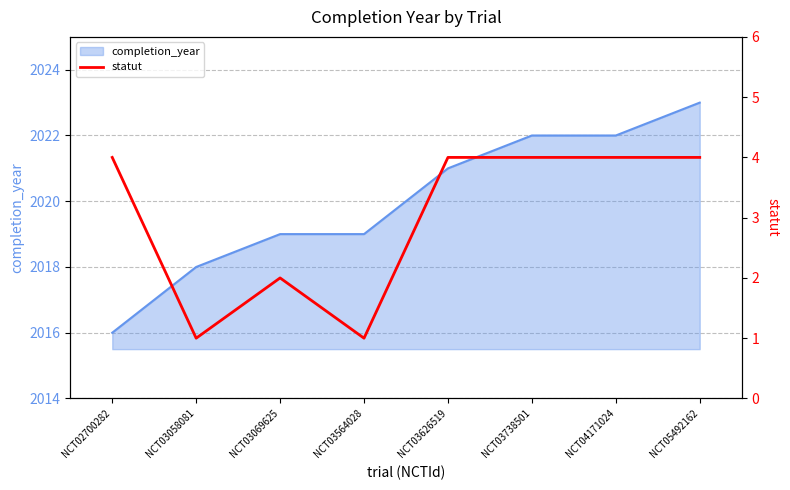

True or false: completion_year has a value of 2019 at NCT03069625.

True